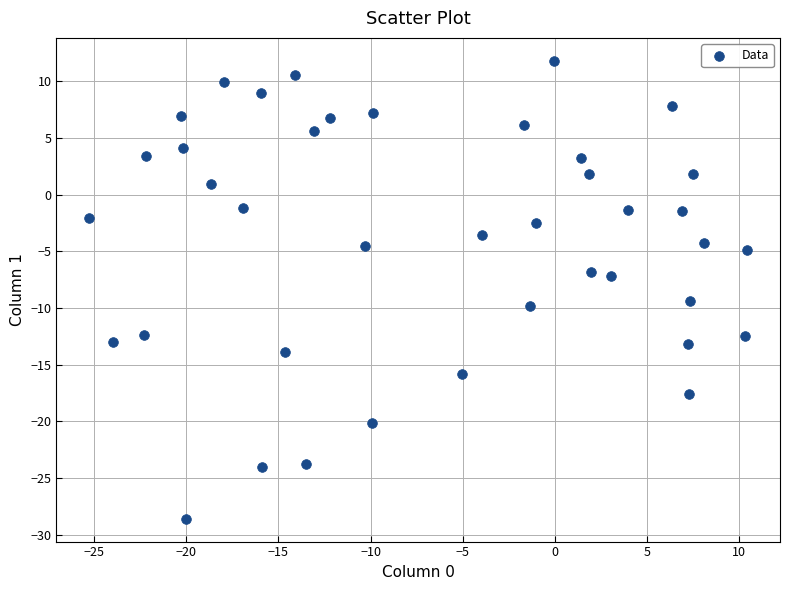

What is the range of X values (max minus min)?

35.7